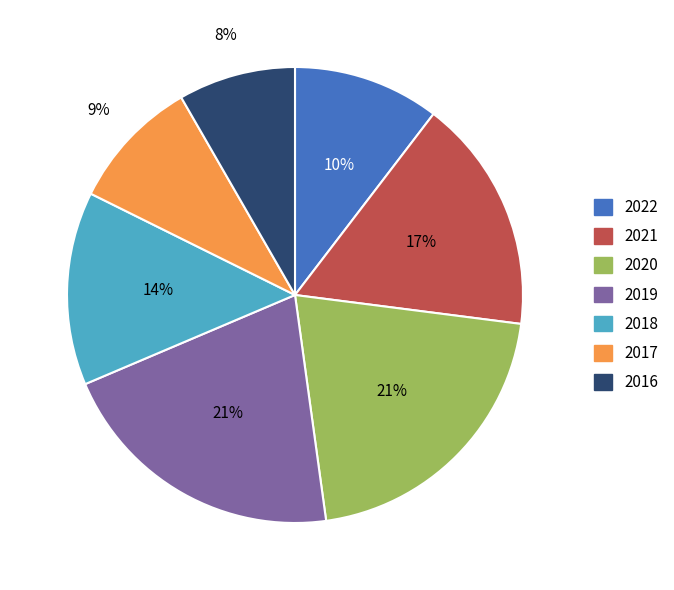

What percentage is the 2018 slice, to the nearest percent?

14%